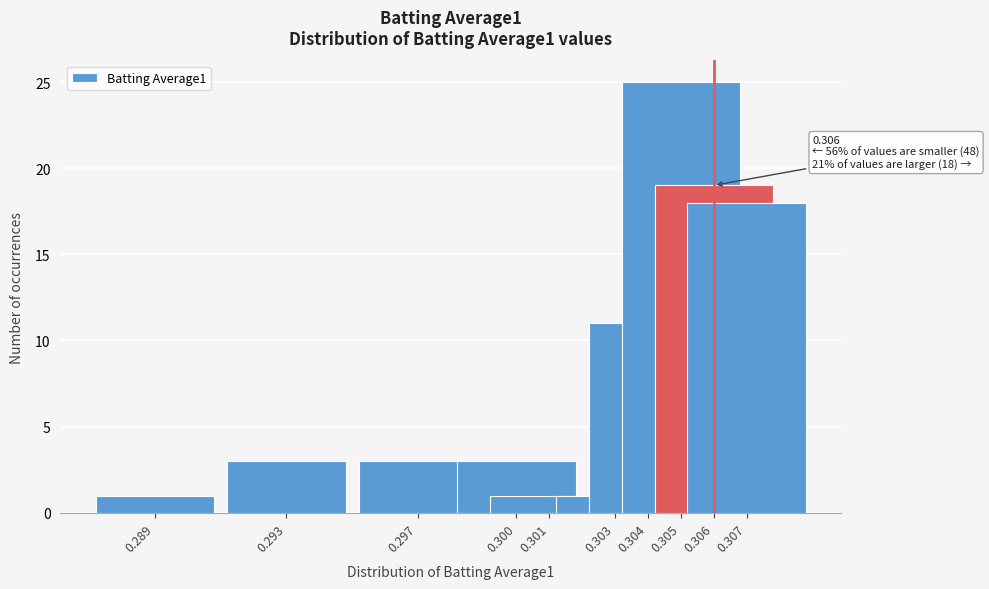

Reading left to right, extract all data points from this chart.

1	3	3	3	1	1	11	25	19	18